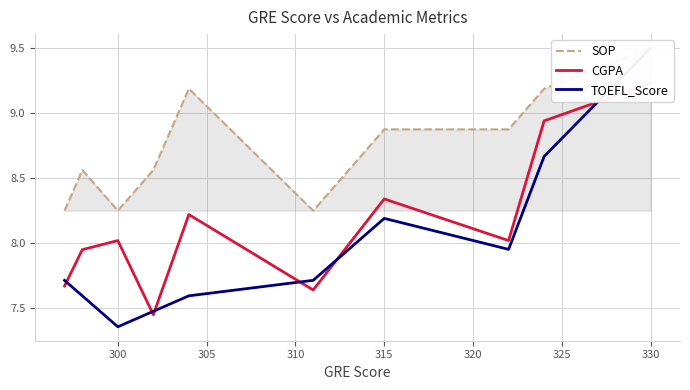

What is the spread (max minus min) of values at 330?

0.3